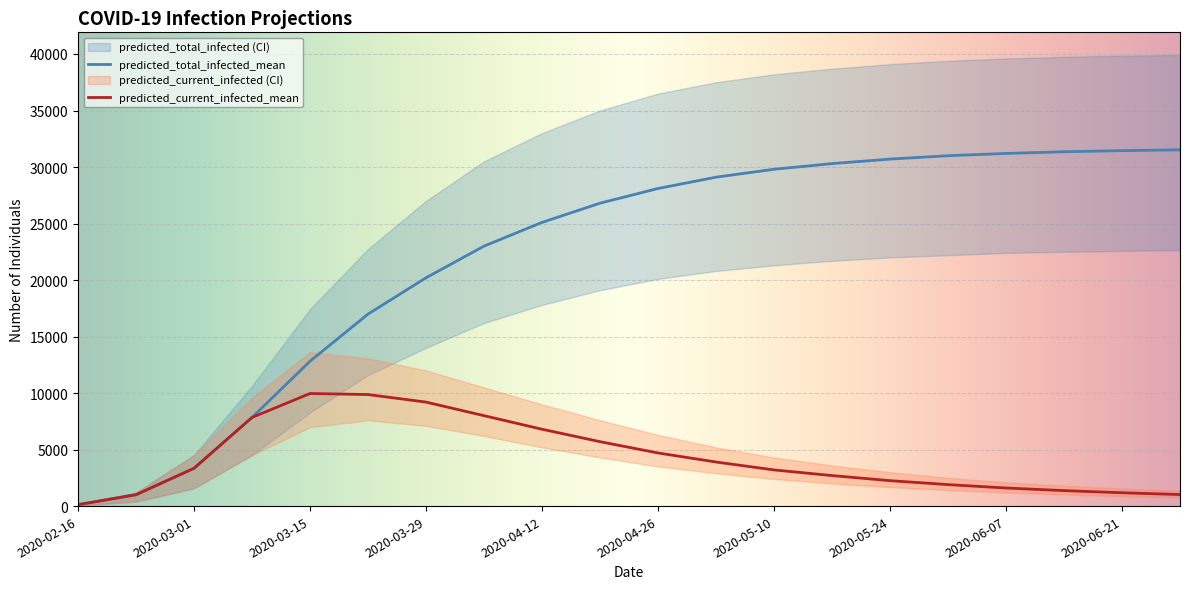

What is the total value across all series at 2020-05-03?

99400